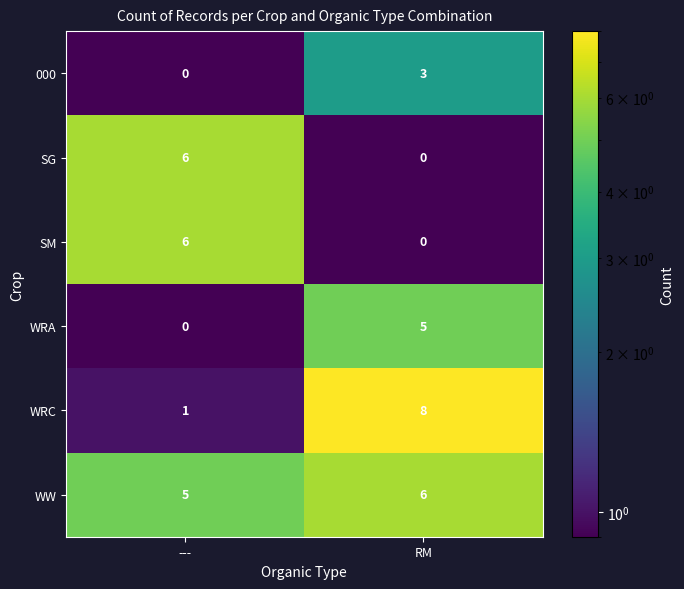

Read the WRC value at RM.

8